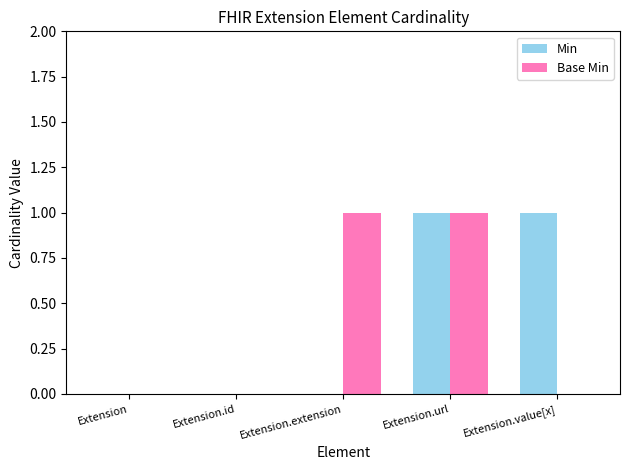

Count the Base Min values in the range 0 to 1.

5